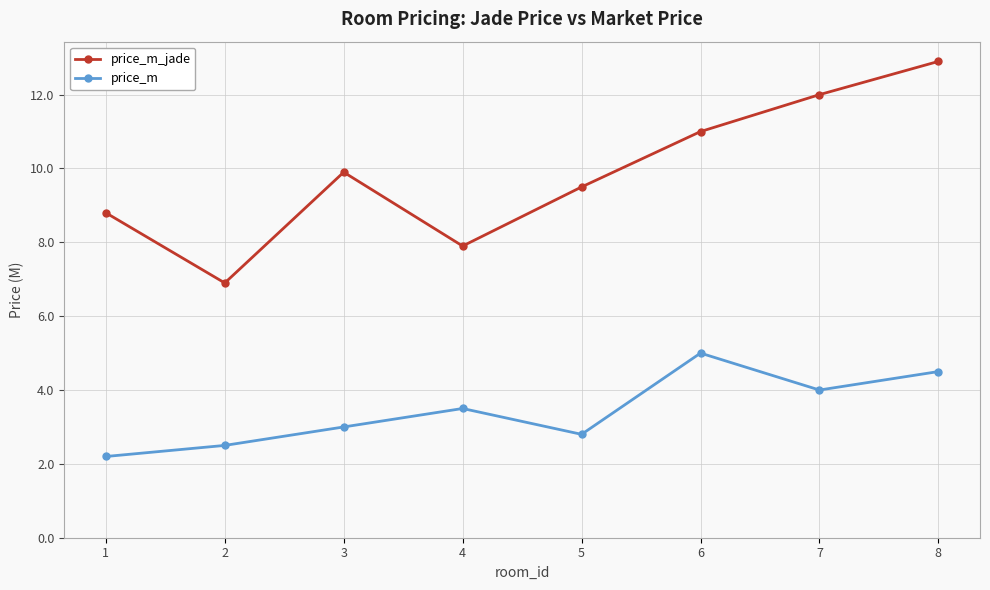

Reading left to right, what are all the values shown in this chart?

price_m_jade: 8.8	6.9	9.9	7.9	9.5	11.0	12.0	12.9
price_m: 2.2	2.5	3.0	3.5	2.8	5.0	4.0	4.5